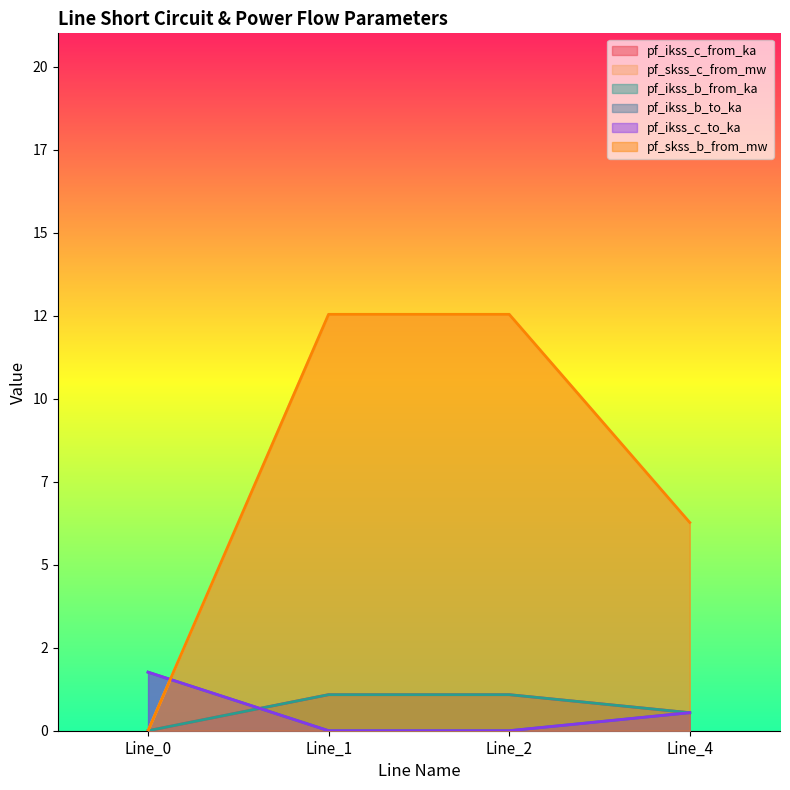

At which category does pf_skss_c_from_mw reach its first local peak?

Line_2